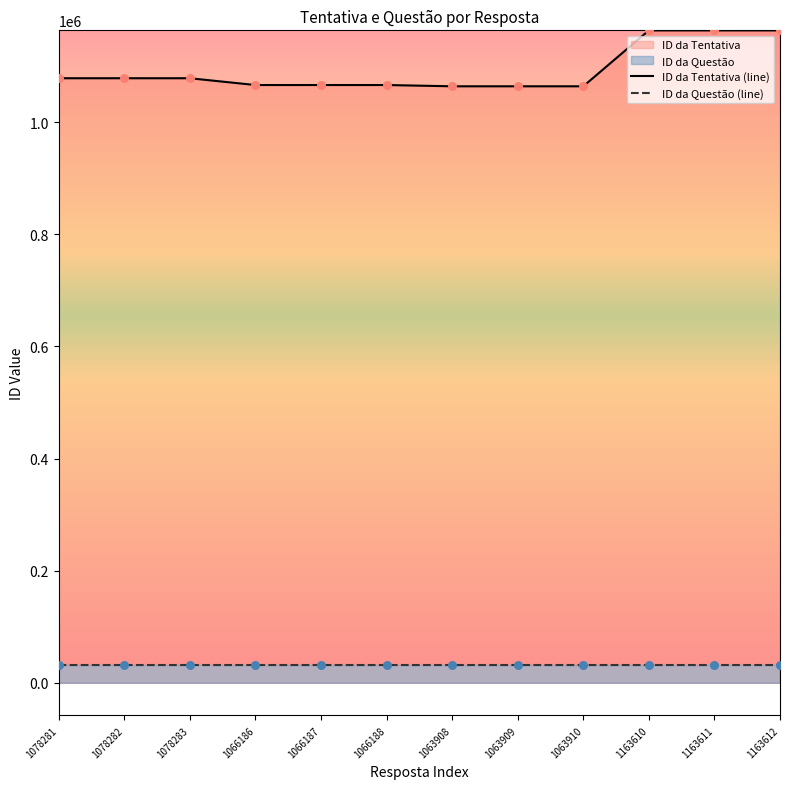

Which series reaches the minimum Y coordinate?

ID da Questão (line)